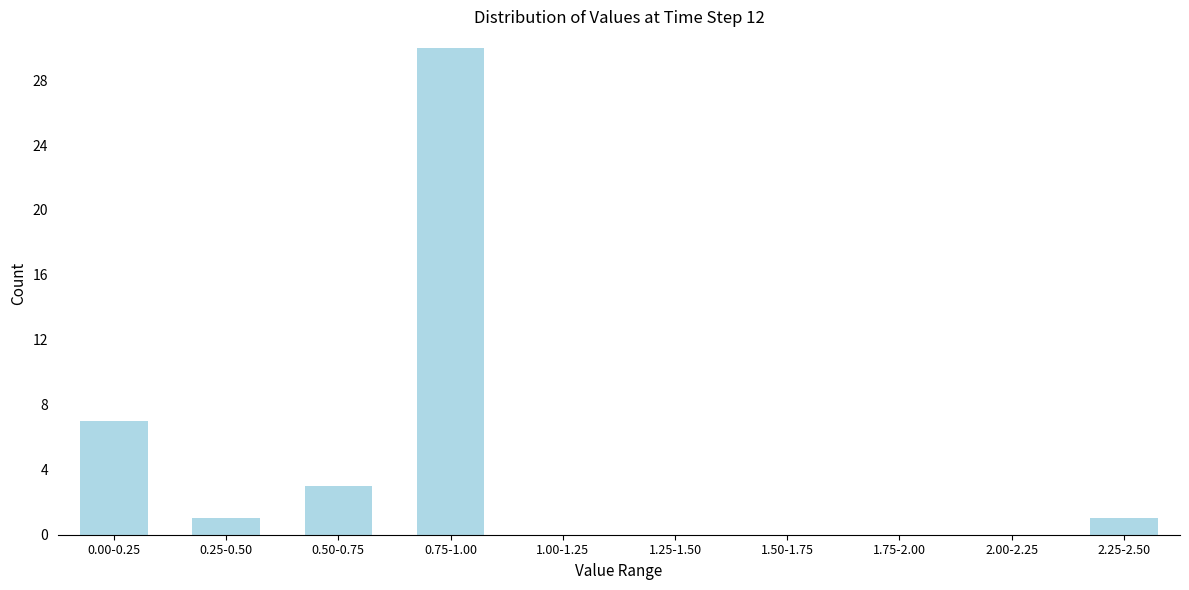

Reading left to right, what are all the values shown in this chart?

0.00-0.25=7	0.25-0.50=1	0.50-0.75=3	0.75-1.00=30	1.00-1.25=0	1.25-1.50=0	1.50-1.75=0	1.75-2.00=0	2.00-2.25=0	2.25-2.50=1